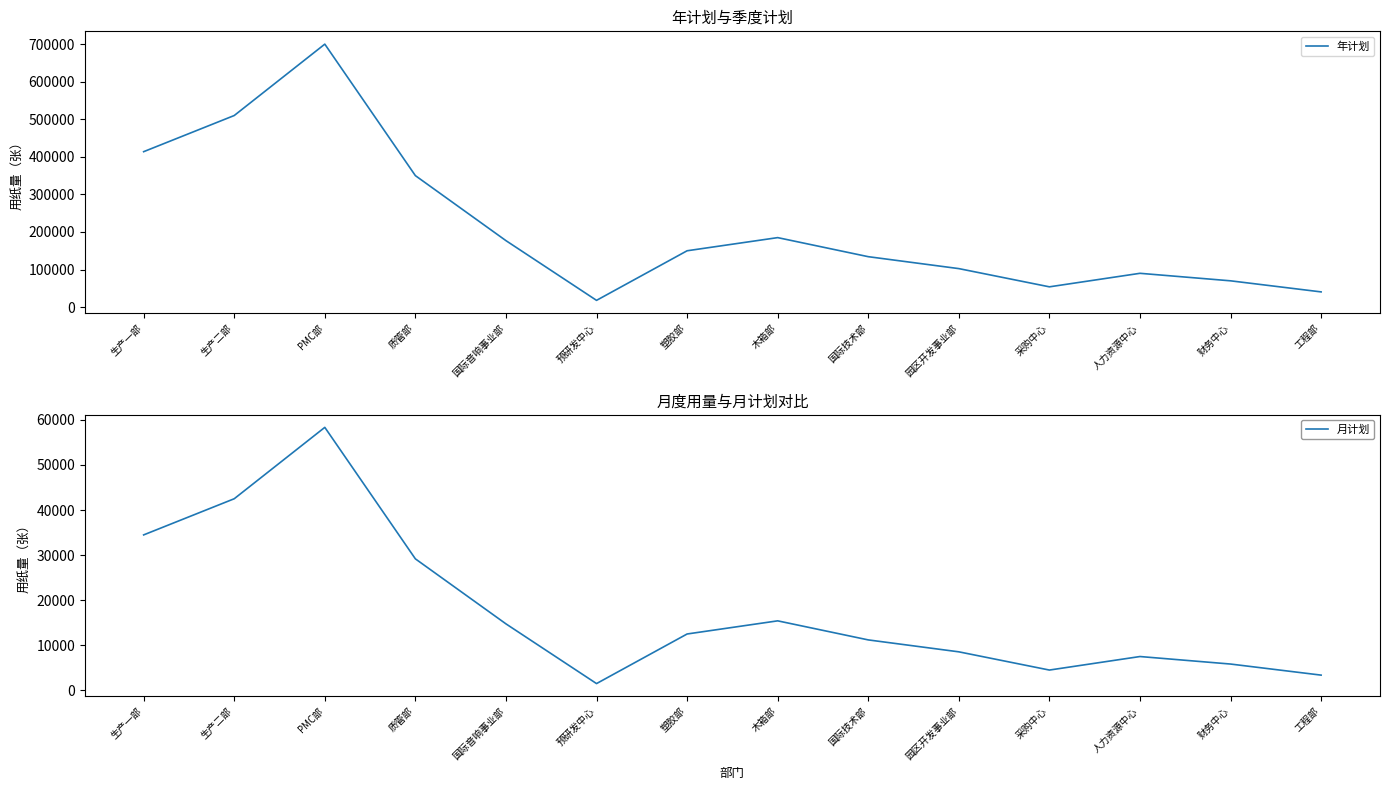

True or false: 年计划 and 月计划 intersect in this chart.

False